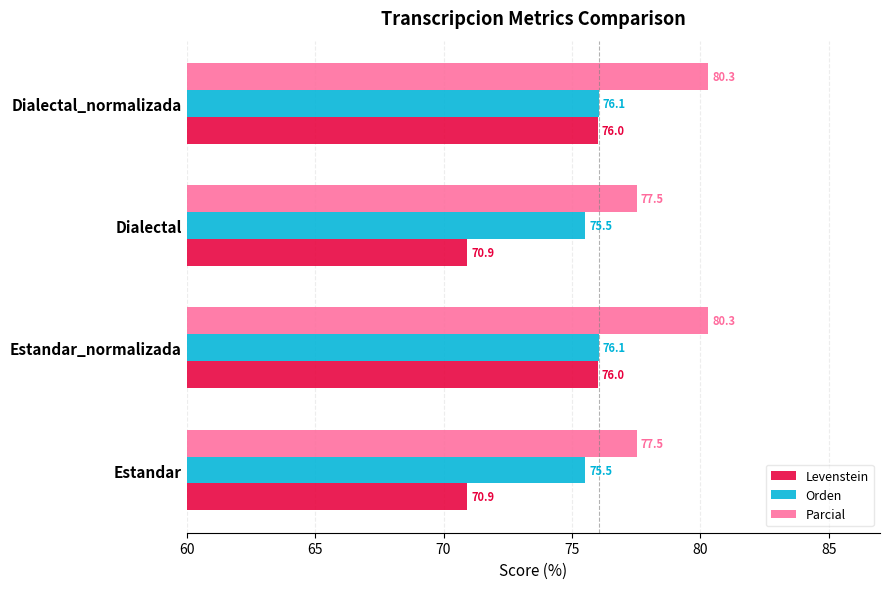

What value does the Parcial series have at Dialectal_normalizada?

80.3